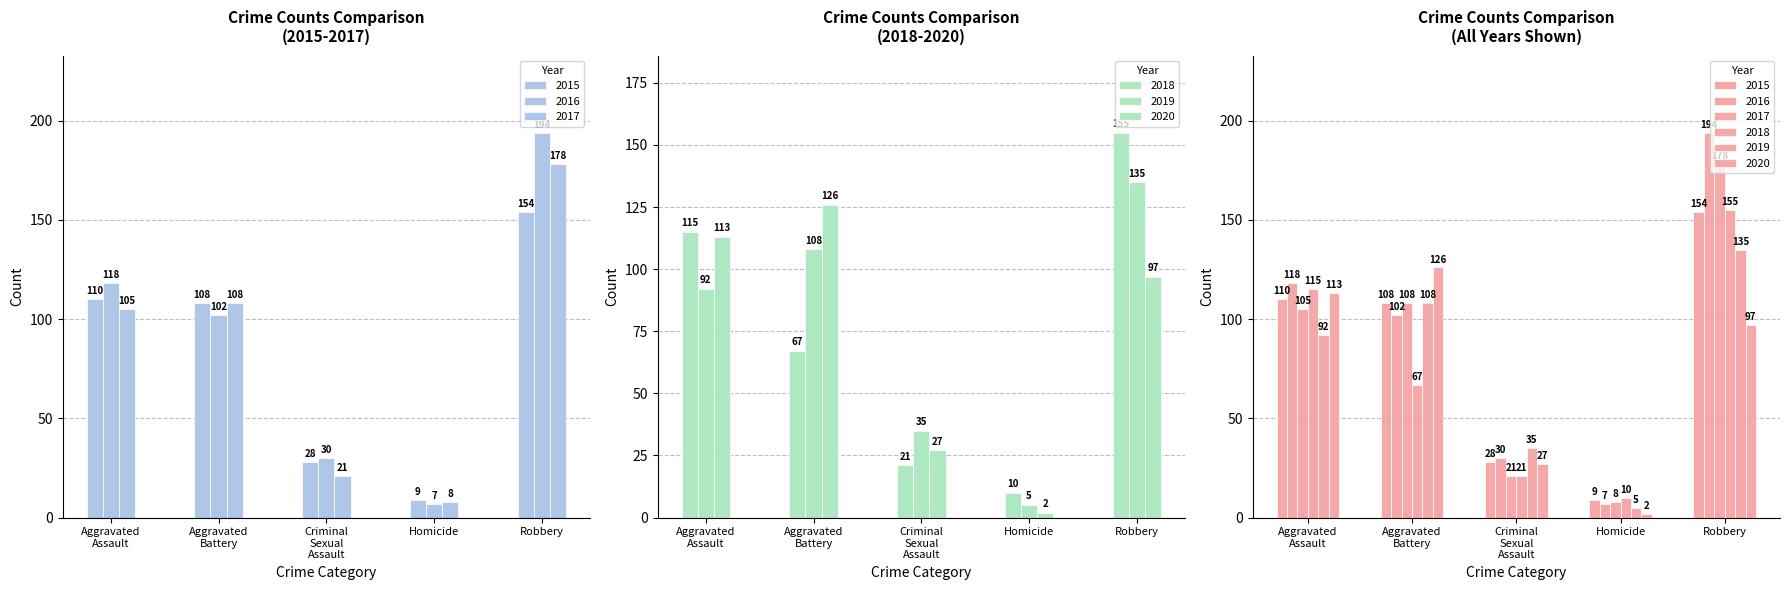

What is the average value of the 2017 series?

84